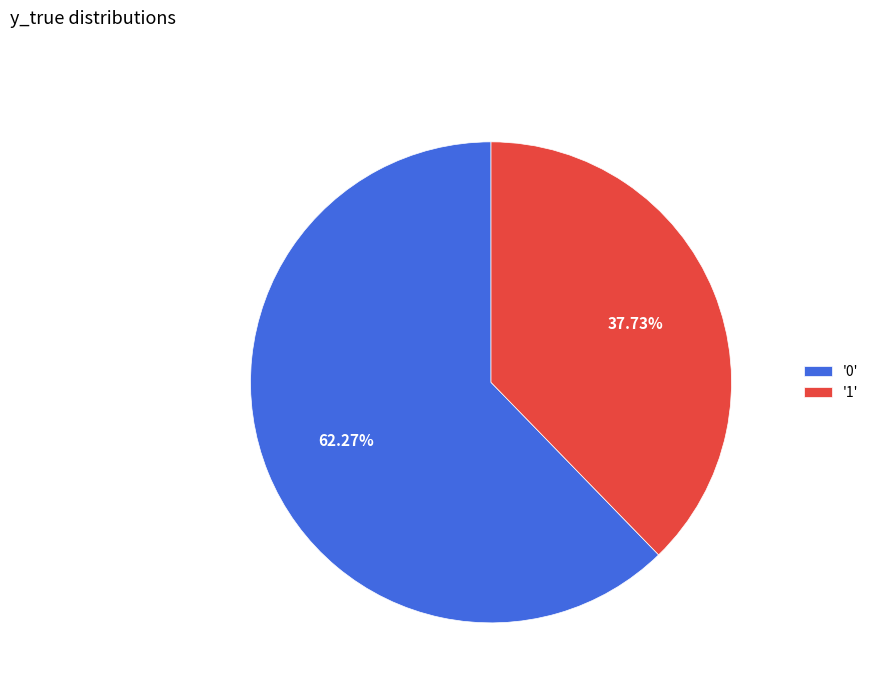

Which slice is the largest?

'0'